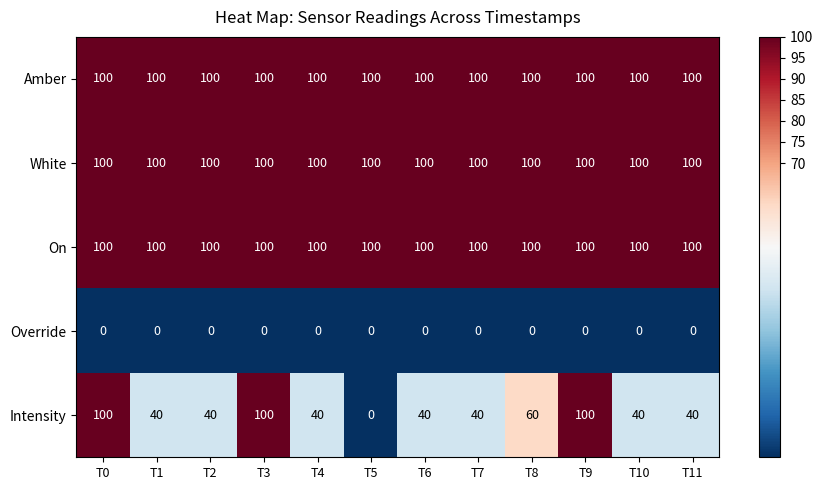

Is it true that Intensity equals 40 at T2?

True